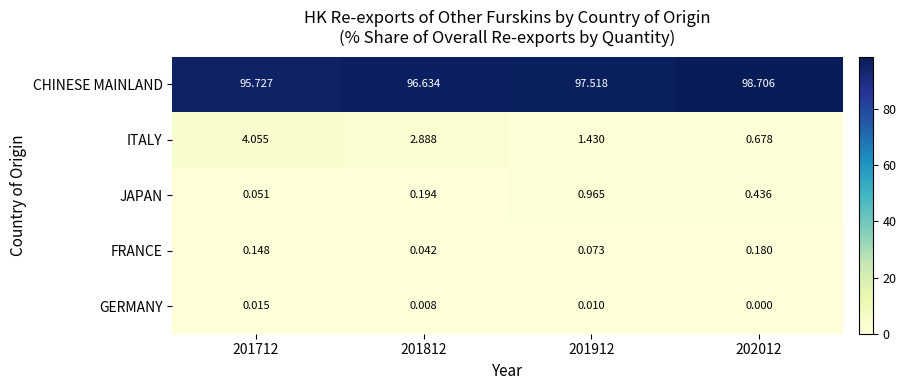

List the series in order of their peak value, highest first.

CHINESE MAINLAND, ITALY, JAPAN, FRANCE, GERMANY